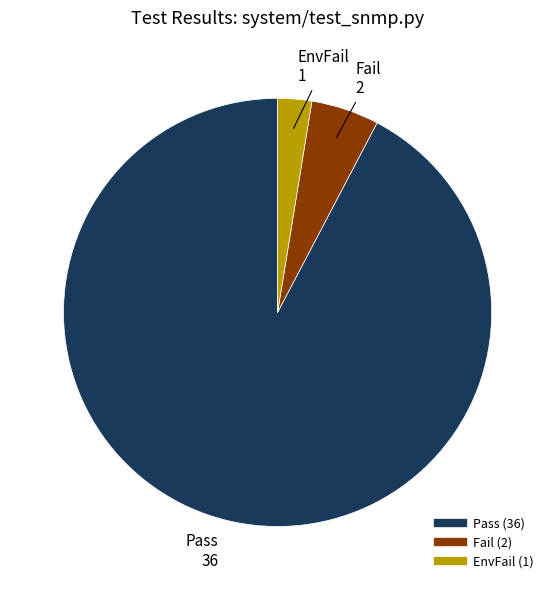

Rank the categories by value from highest to lowest.

Pass, Fail, EnvFail